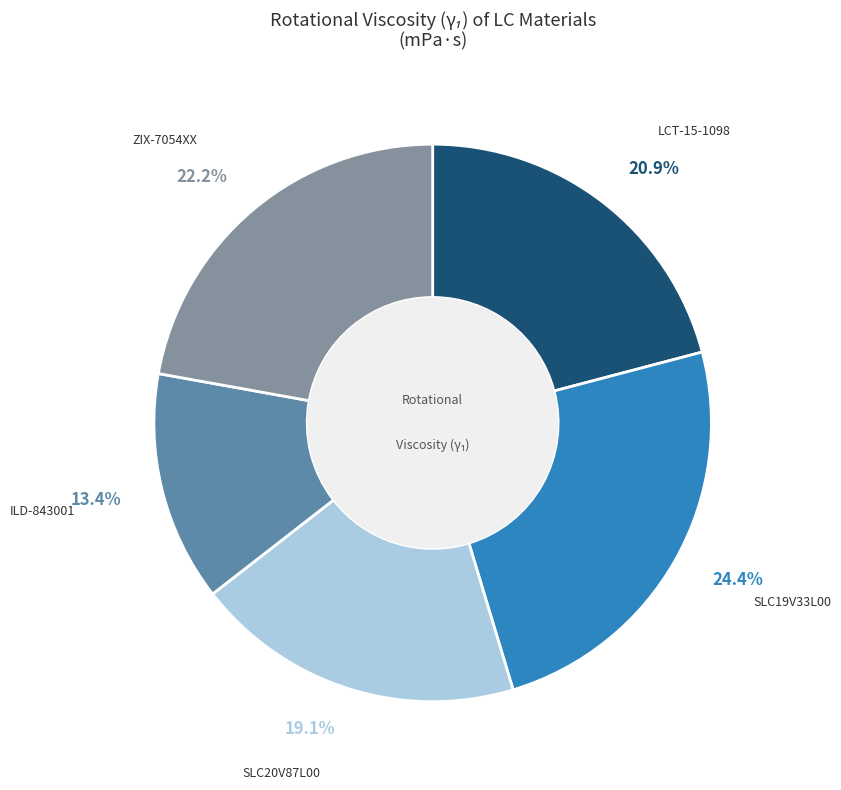

Is there any slice that represents more than half of the pie?

No